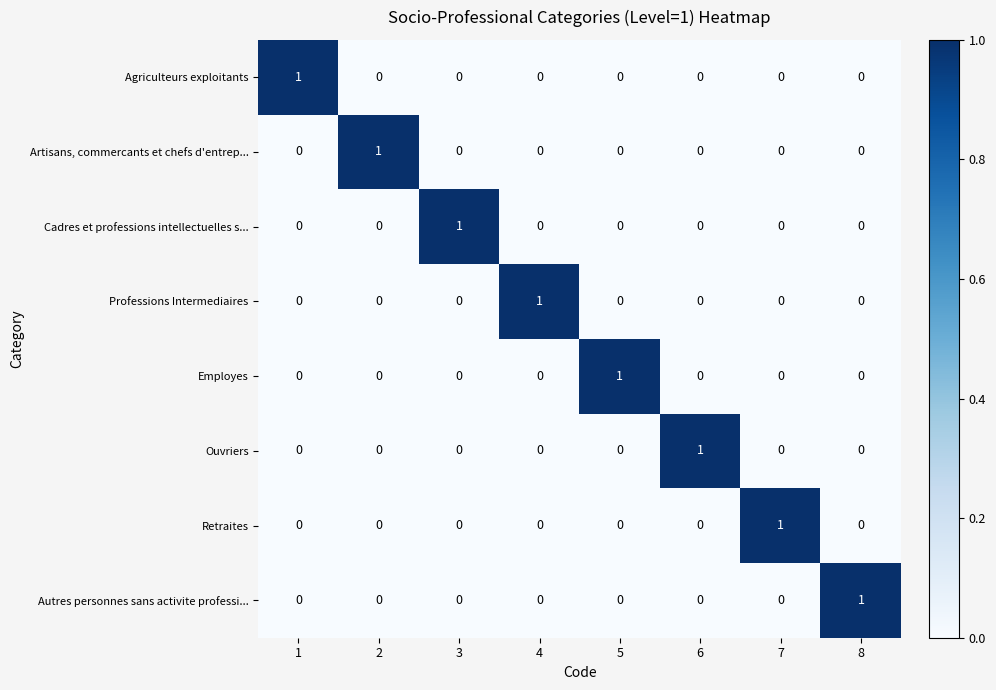

The value of Retraites at 7 is 0. True or false?

False